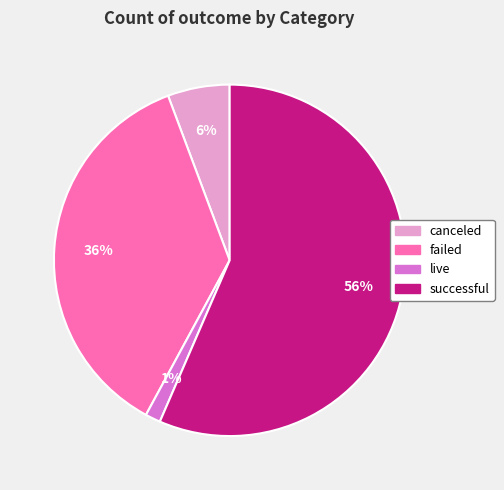

Is there a majority slice in this chart?

Yes